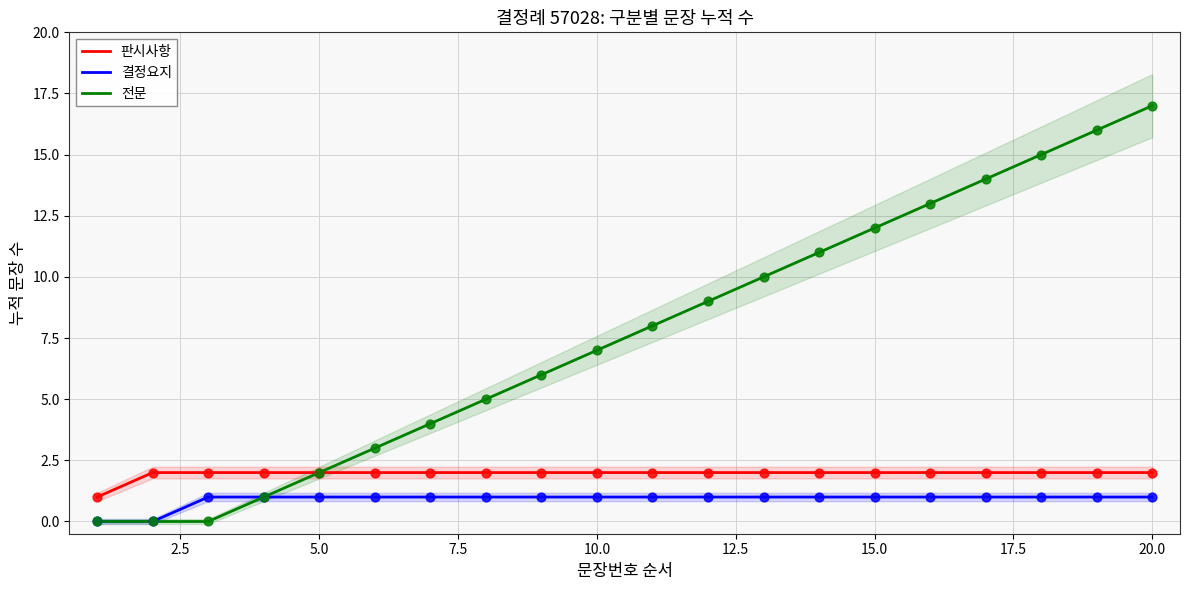

What are all the series names shown in the legend?

판시사항, 결정요지, 전문